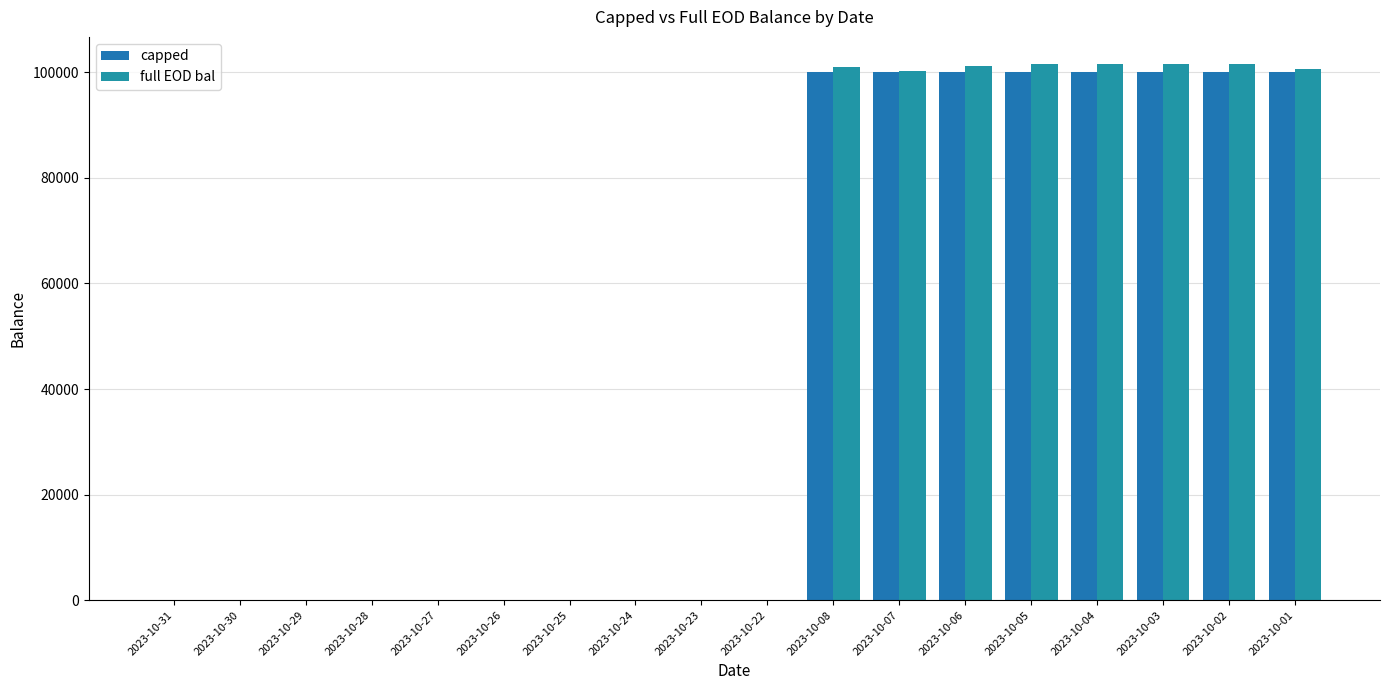

True or false: full EOD bal has a value of 61269.0 at 2023-10-31.

False